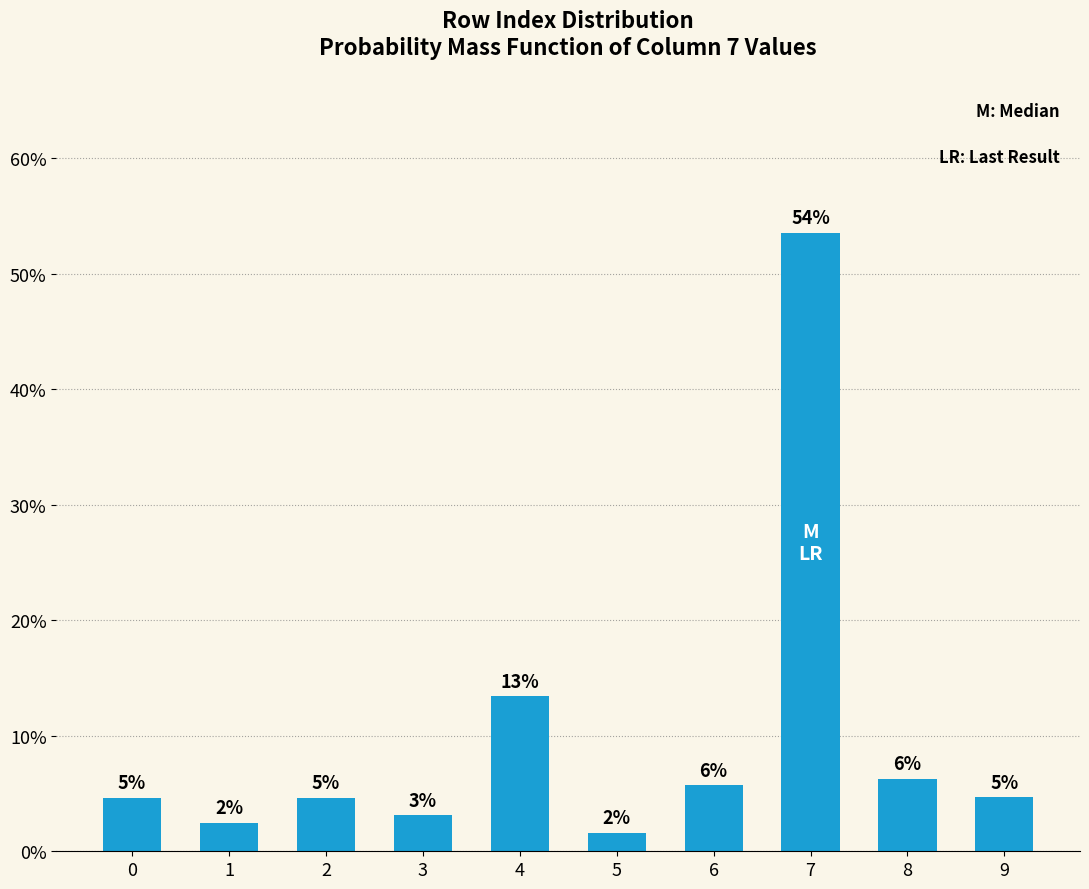

What is the greatest value displayed?

0.5